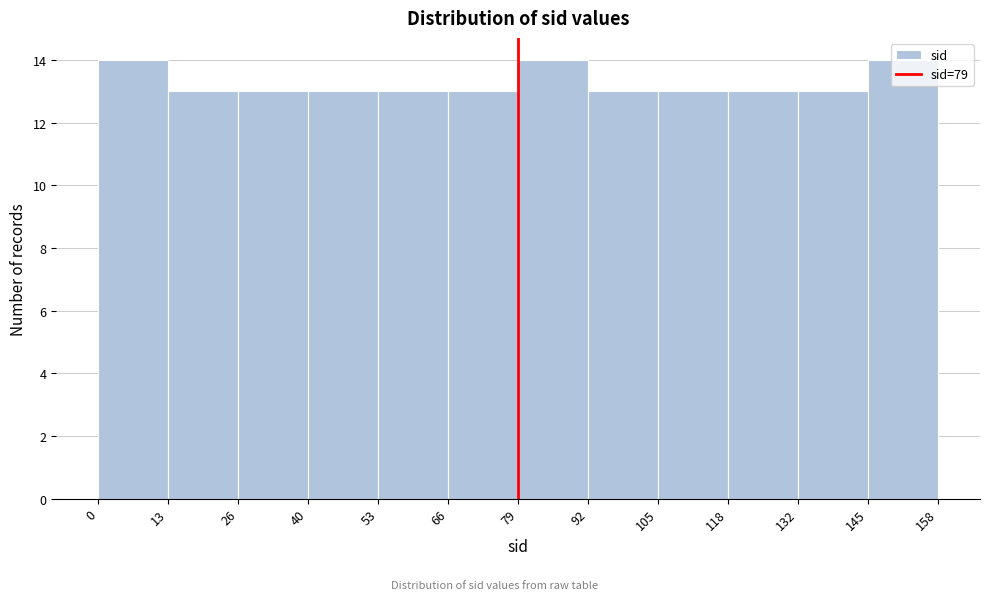

Reading left to right, list every bar in this chart as the range it spans on the x-axis followed by its height. The values are not printed on the chart, so give them approximately, as read against the axis.

0 to 13: 14
13 to 26: 13
26 to 40: 13
40 to 53: 13
53 to 66: 13
66 to 79: 13
79 to 92: 14
92 to 105: 13
105 to 118: 13
118 to 132: 13
132 to 145: 13
145 to 158: 14